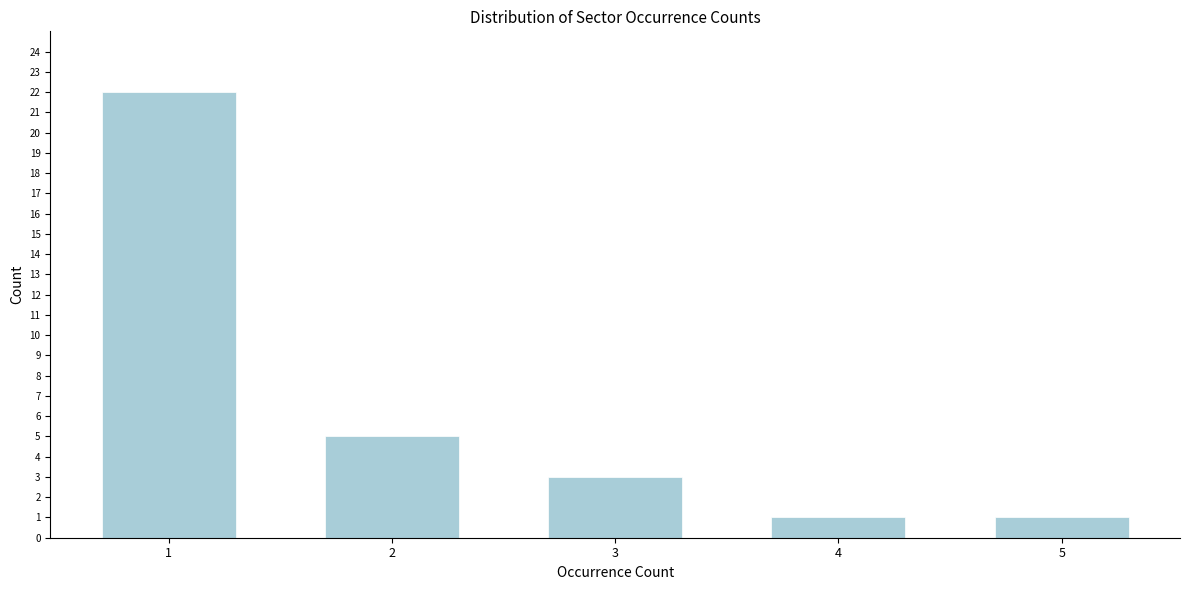

Reading right to left, list all the values displayed in this chart.

1	1	3	5	22